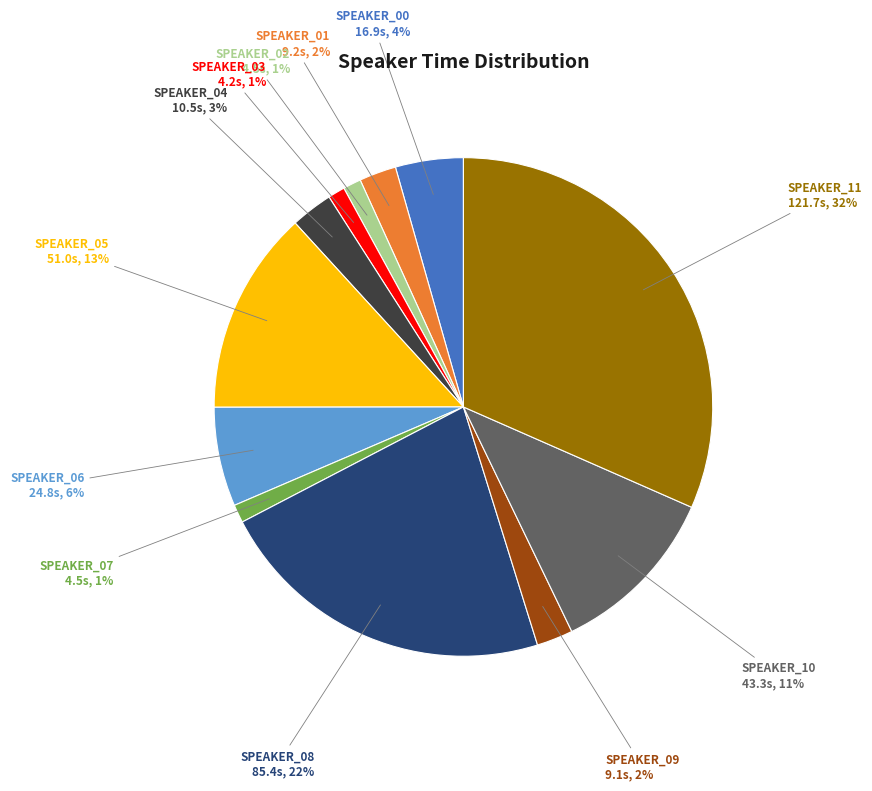

To the nearest percent, what is the average slice percentage?

8%